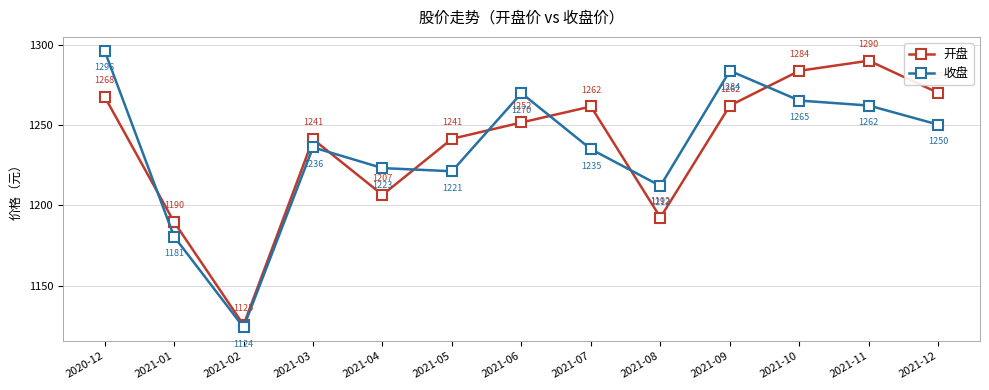

What is the average value of the 开盘 series?

1237.2